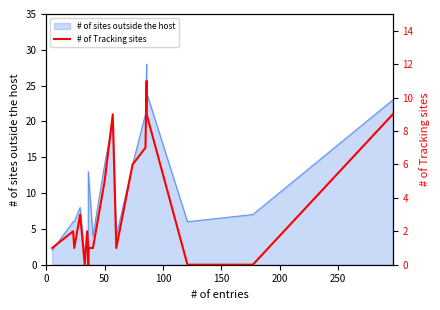

What is the greatest value displayed?

11